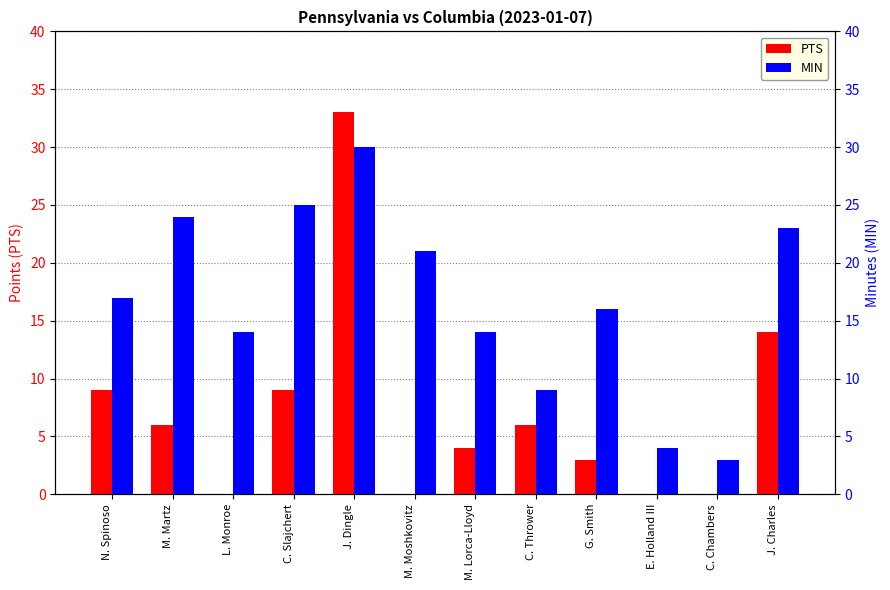

List the labels in order of PTS value, smallest first.

L. Monroe, M. Moshkovitz, E. Holland III, C. Chambers, G. Smith, M. Lorca-Lloyd, M. Martz, C. Thrower, N. Spinoso, C. Slajchert, J. Charles, J. Dingle